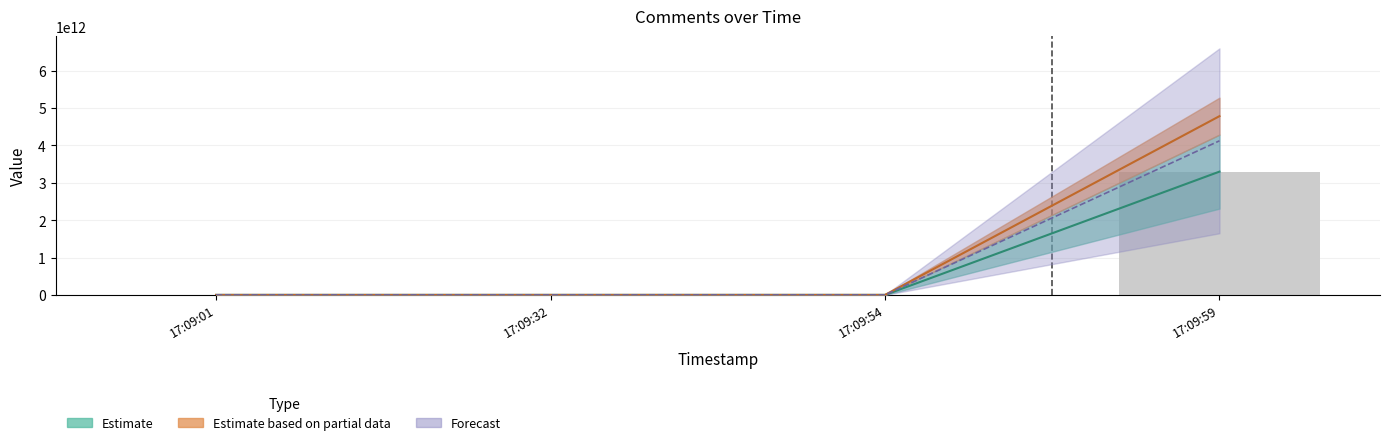

How many data points are less than 3748?

2